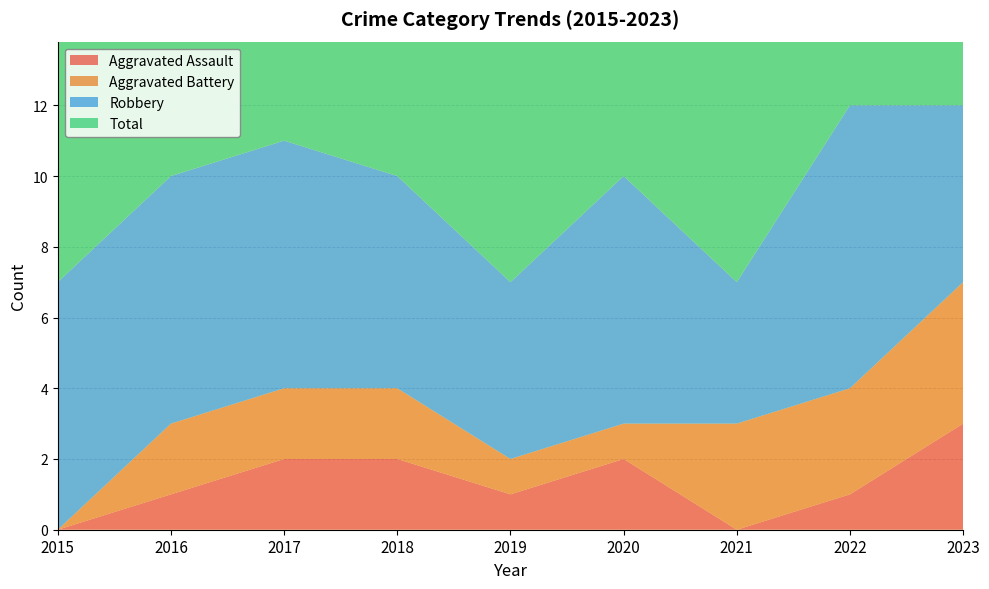

Reading right to left, list all the values displayed in this chart.

Aggravated Assault: 2023=3	2022=1	2021=0	2020=2	2019=1	2018=2	2017=2	2016=1	2015=0
Aggravated Battery: 2023=4	2022=3	2021=3	2020=1	2019=1	2018=2	2017=2	2016=2	2015=0
Robbery: 2023=5	2022=8	2021=4	2020=7	2019=5	2018=6	2017=7	2016=7	2015=7
Total: 2023=12	2022=12	2021=7	2020=10	2019=7	2018=10	2017=11	2016=10	2015=7